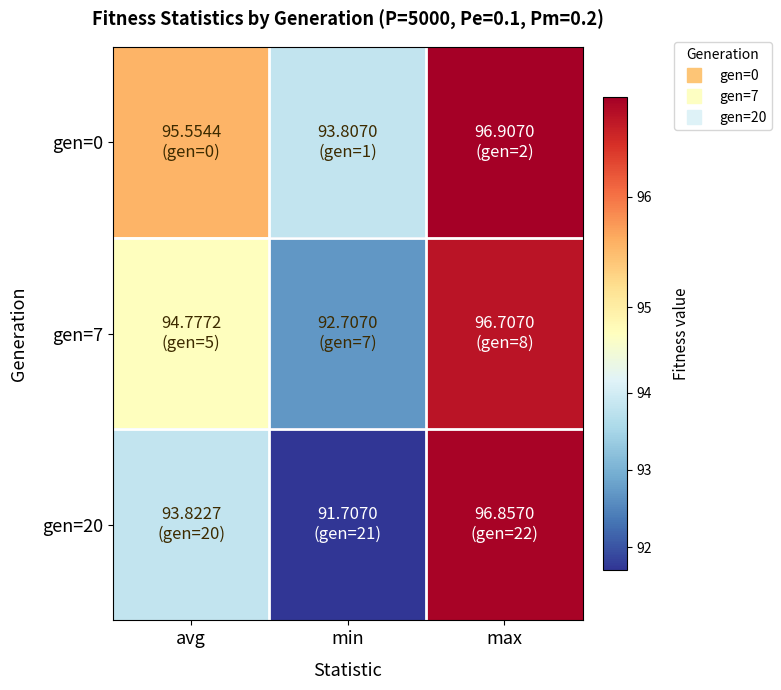

Which series has the largest total across all categories?

gen=0